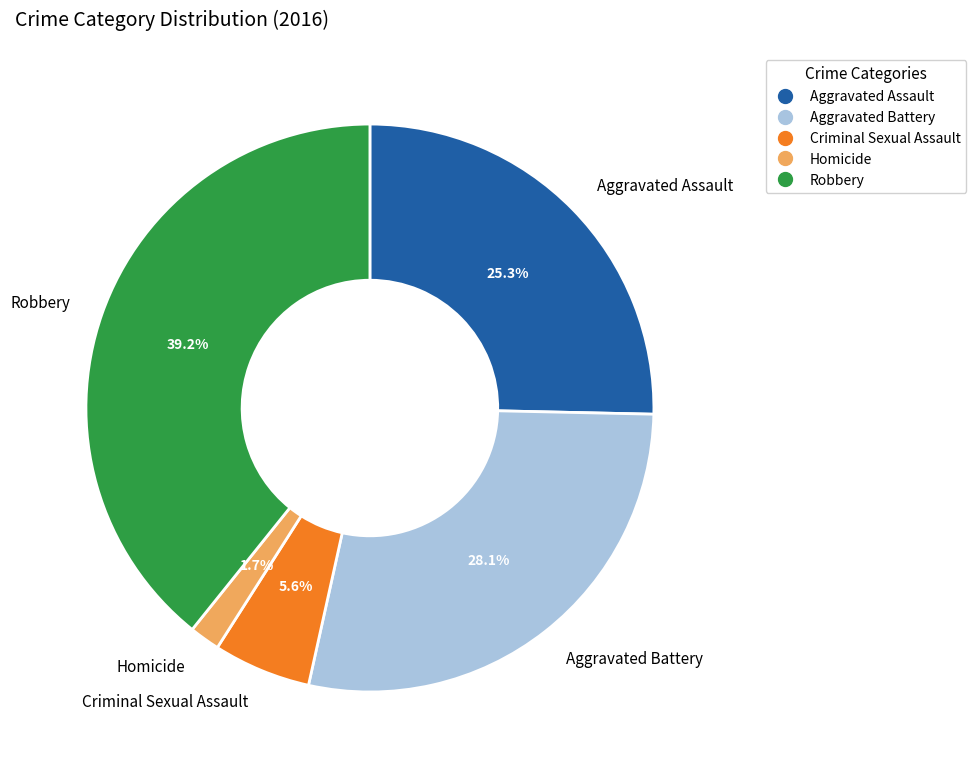

How many segments does this pie chart have?

5